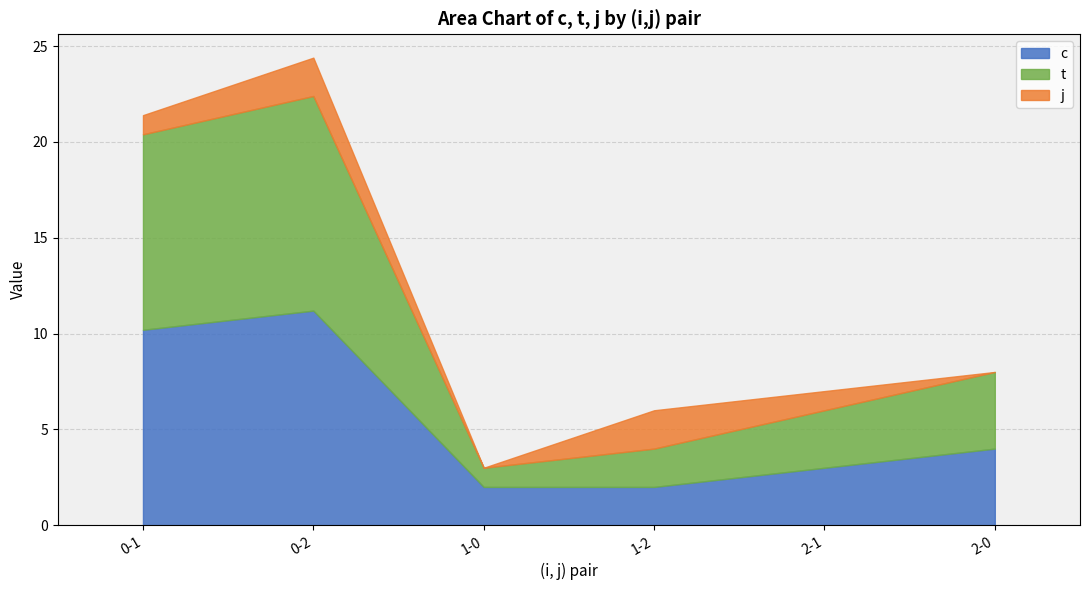

What is the average value of the c series?

5.4